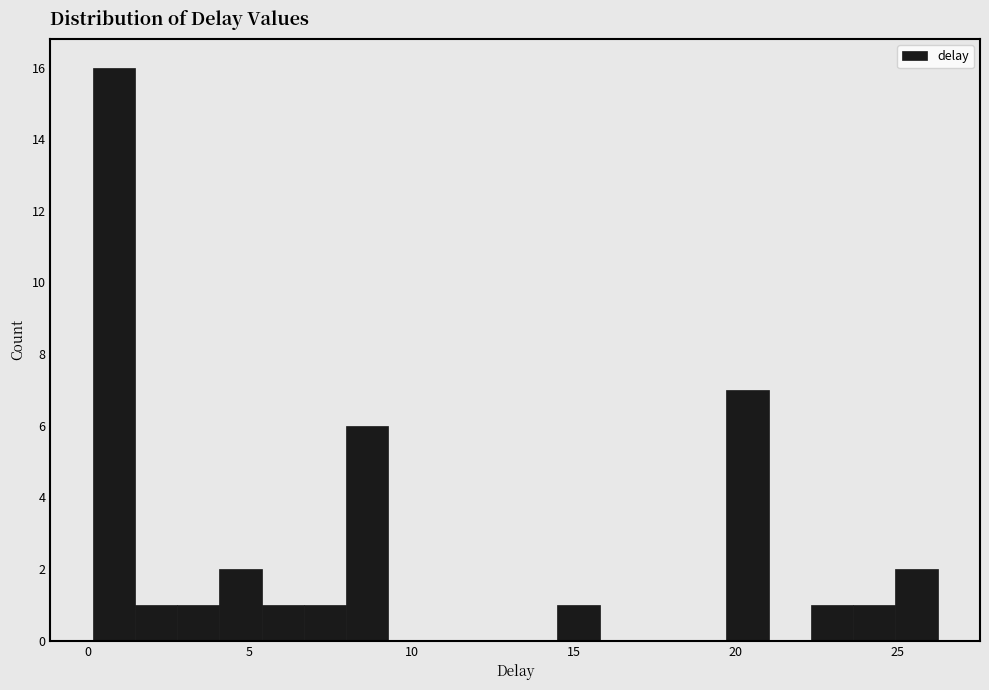

Read against the x-axis, roughly where is the centre of the tallest bar?

1.0